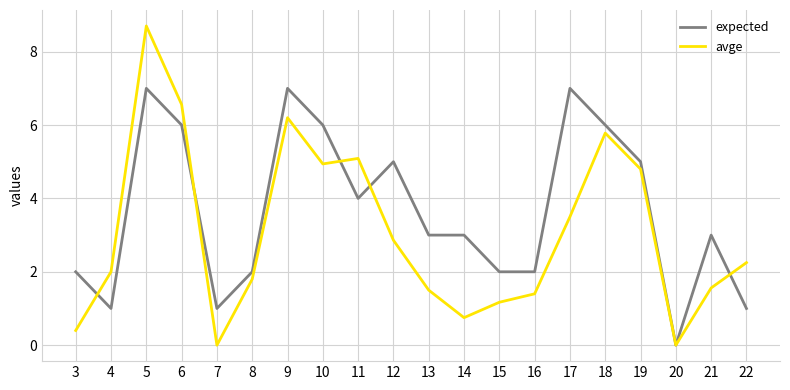

The avge series shows 2.2 at 22. True or false?

True